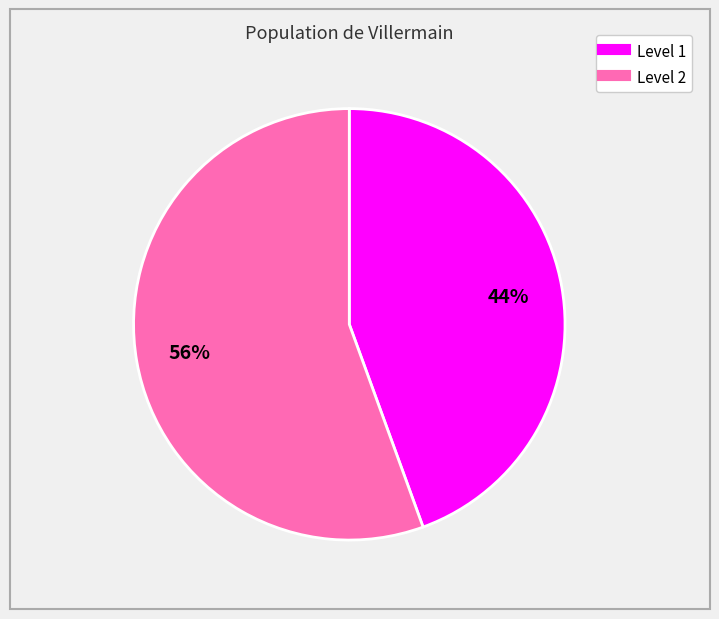

To the nearest percent, what is the average slice percentage?

50%